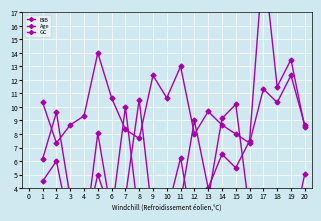

What is the value of the GC point at the 1st from the left?

4.5